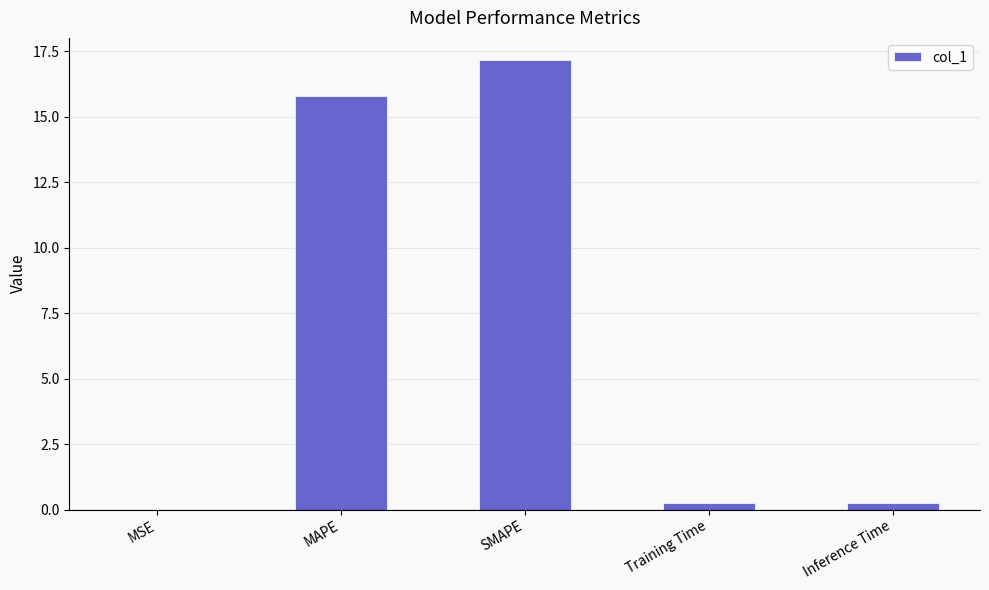

What is the change in value from SMAPE to Training Time?

-16.9